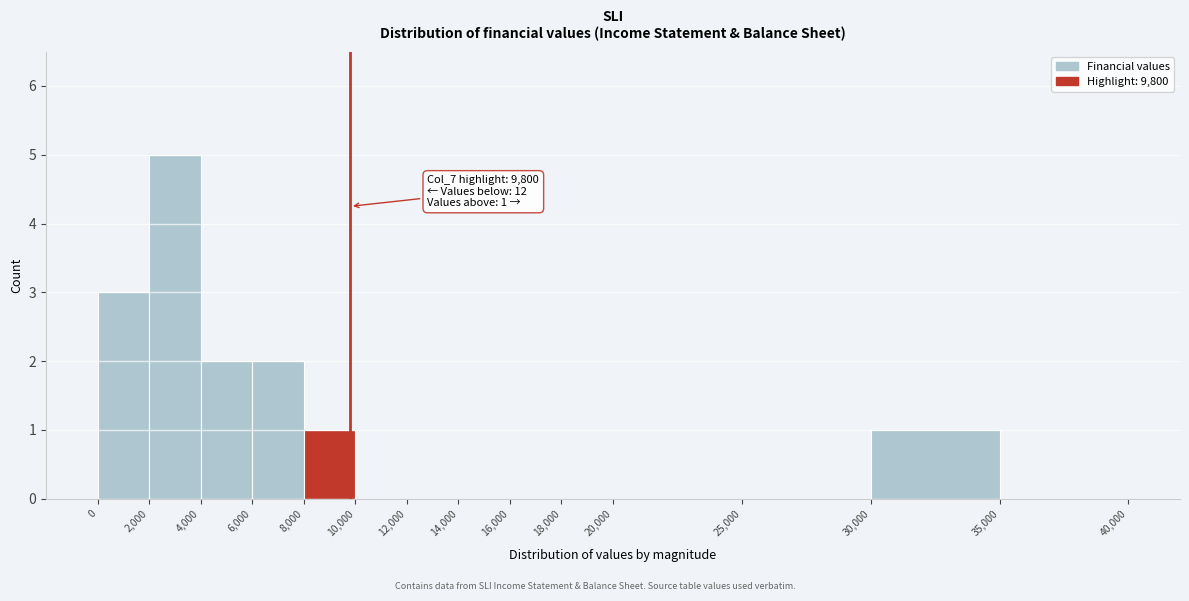

Which range on the x-axis has the tallest bar?

2,000 to 4,000